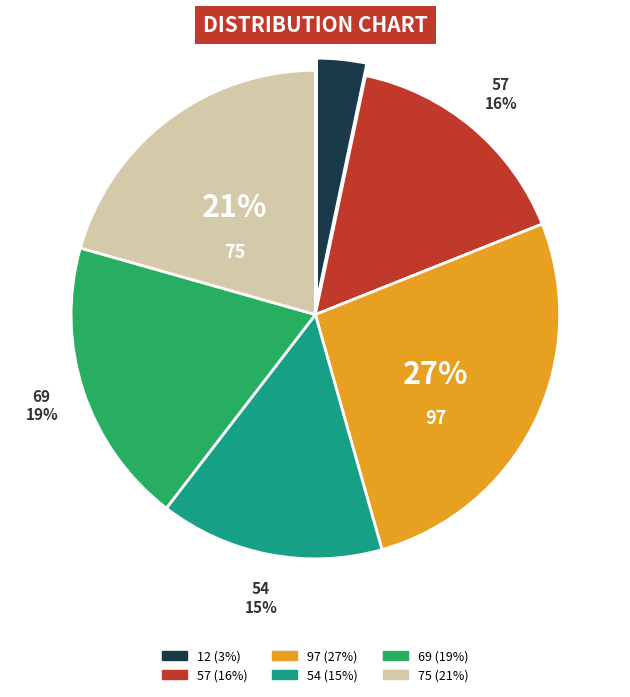

Which has a higher value, 57 or 54?

57